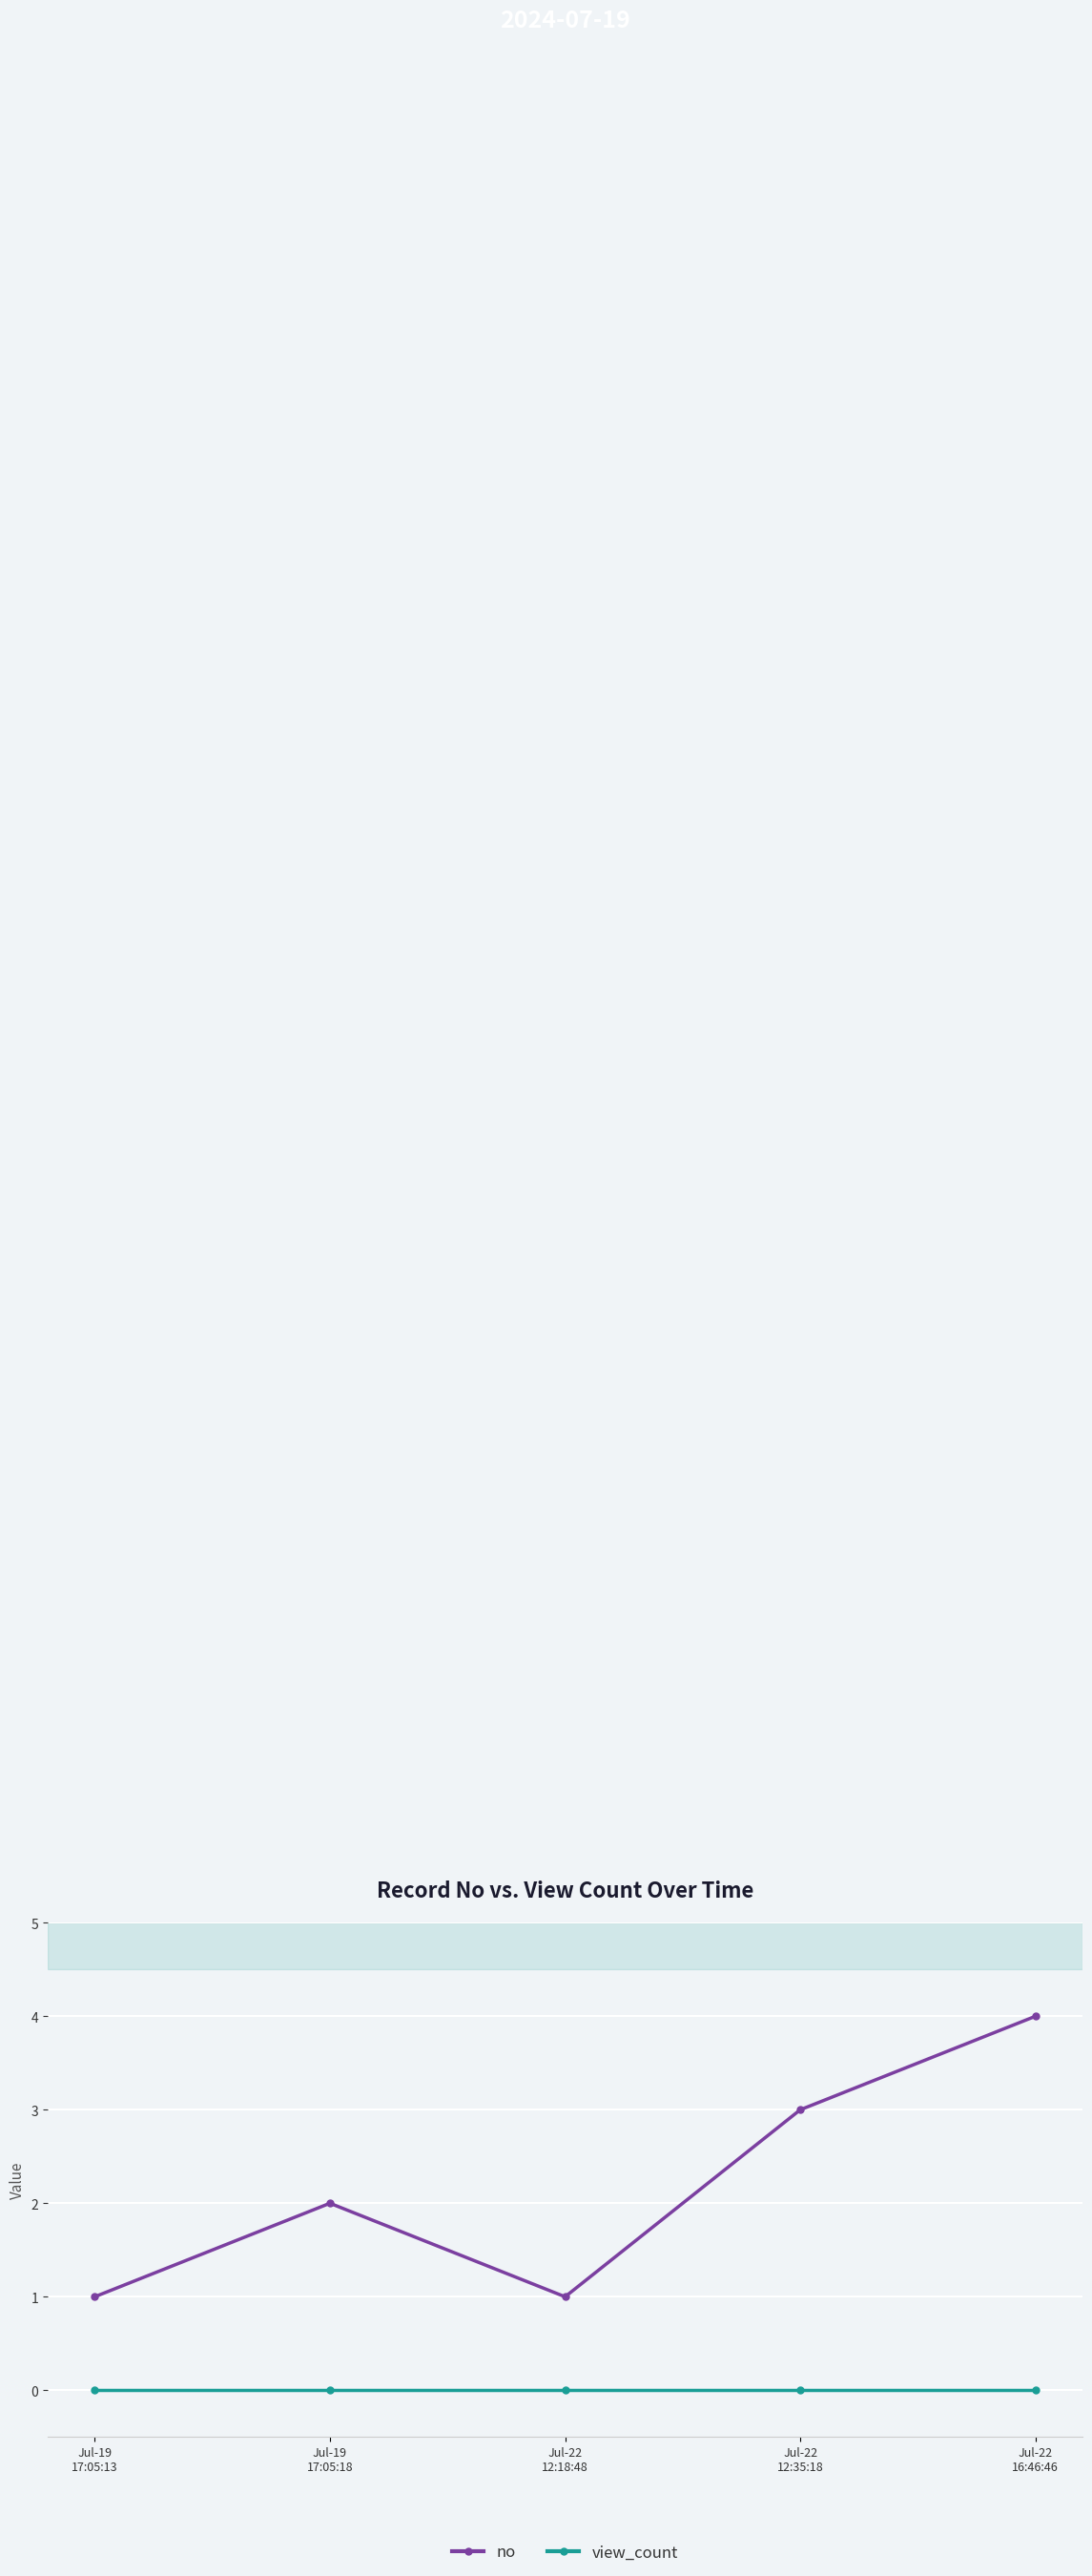

List the series in order of their peak value, highest first.

no, view_count